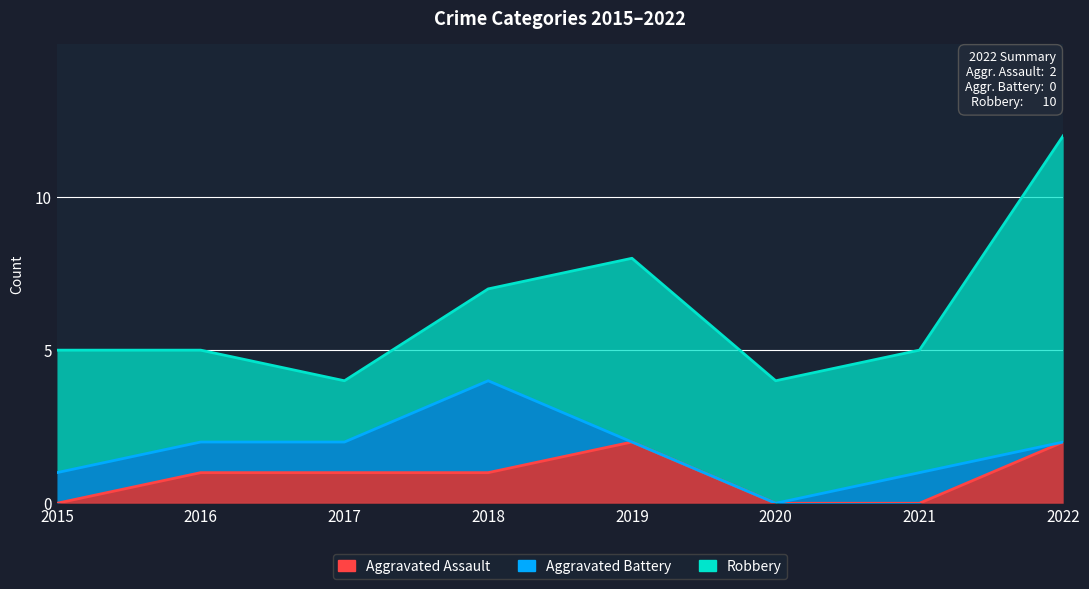

The Robbery series shows 10 at 2022. True or false?

True